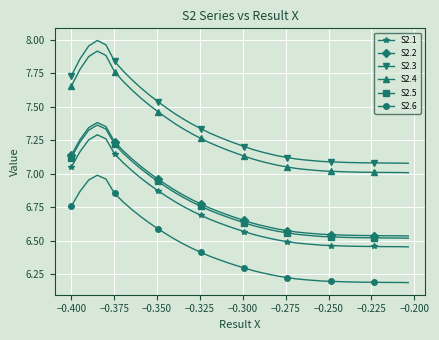

At how many categories does at least one series exceed 6?

40